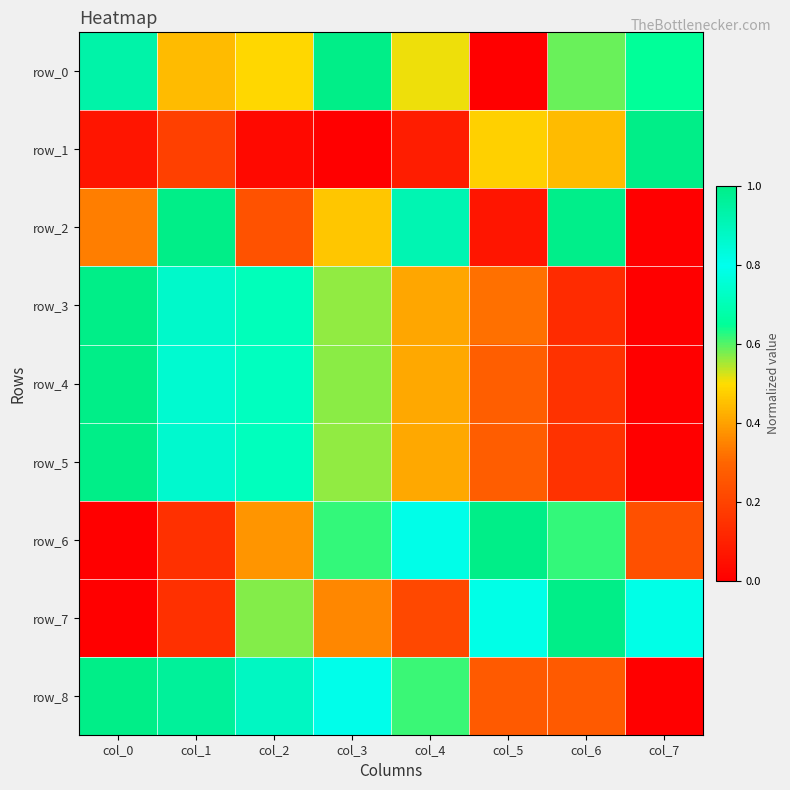

Is it true that row_2 equals 1.4 at col_6?

False